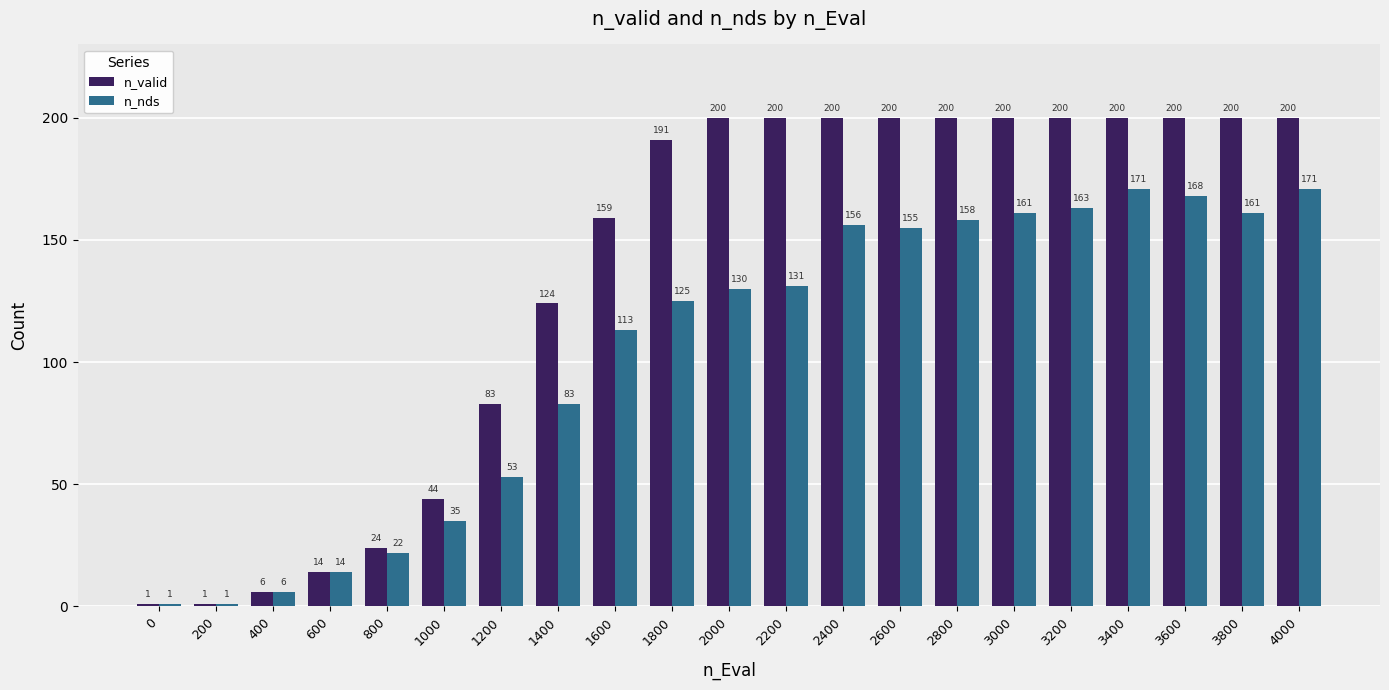

What is the minimum value shown in the chart?

1